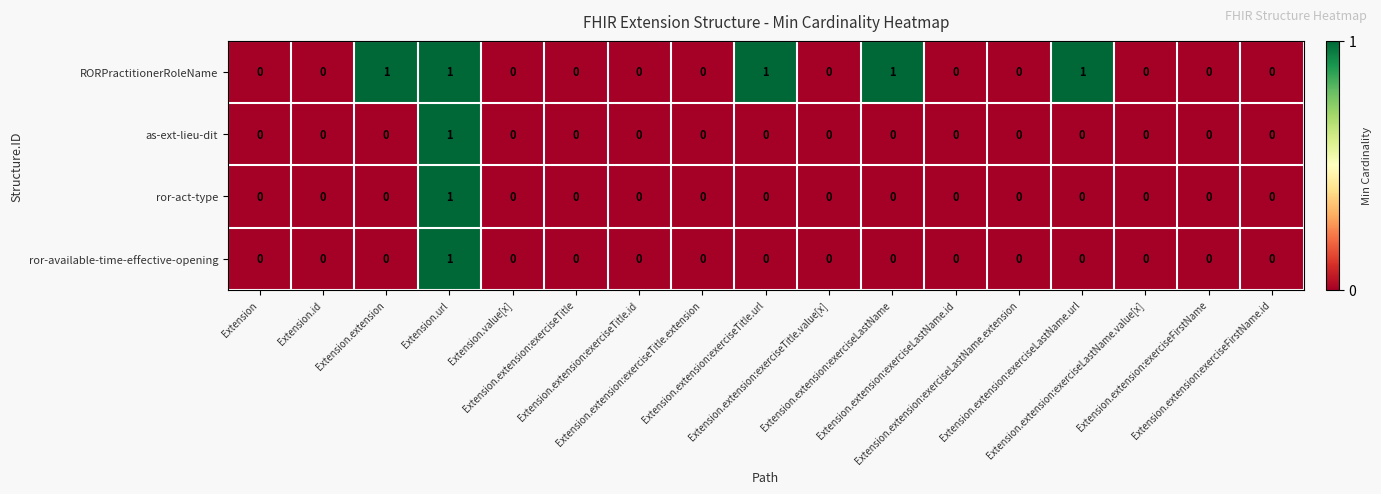

How many data points does each series have?

17